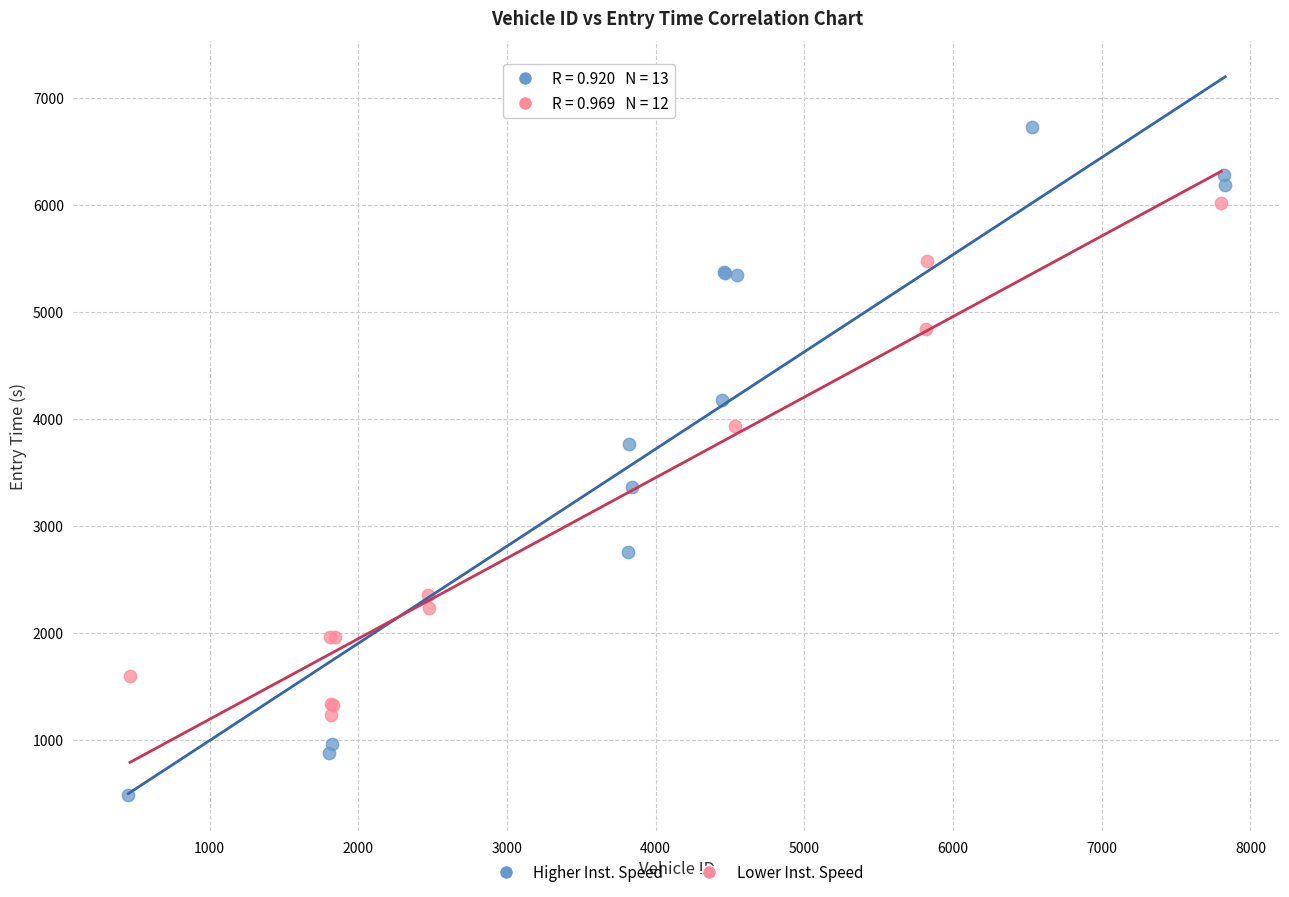

Which series has the widest spread of Y values?

Higher Inst. Speed